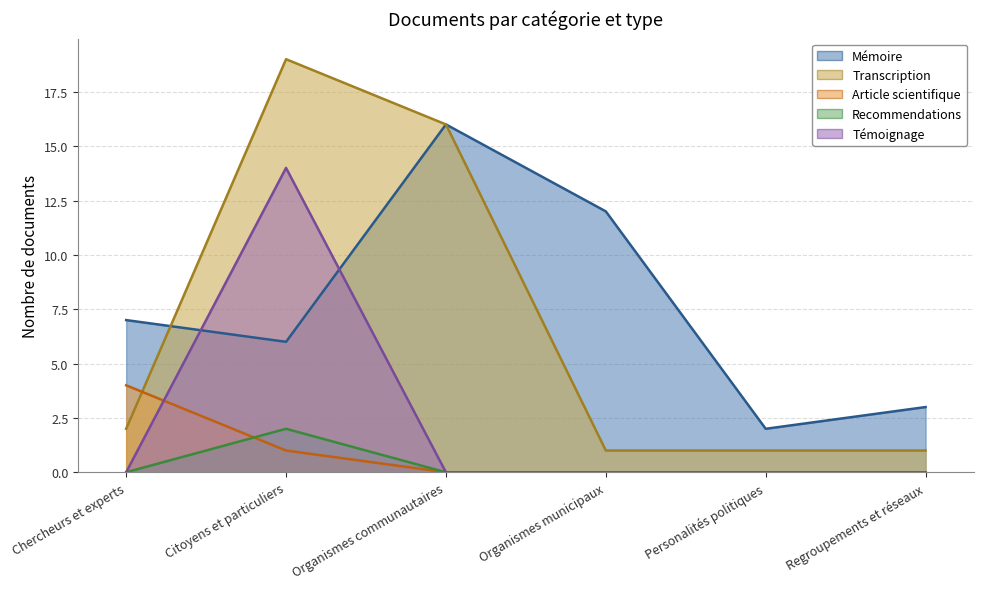

Which series has the largest range (max minus min)?

Transcription